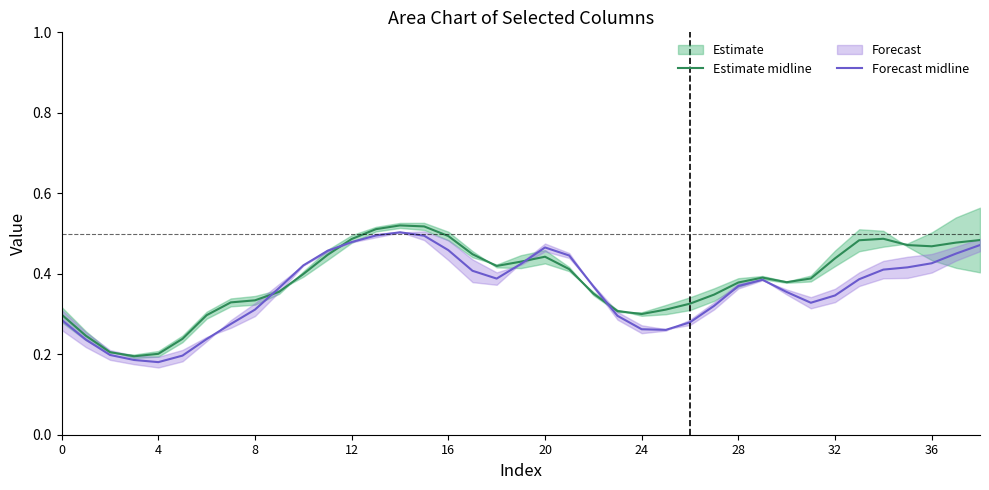

The Forecast midline series shows 0.1 at 28. True or false?

False